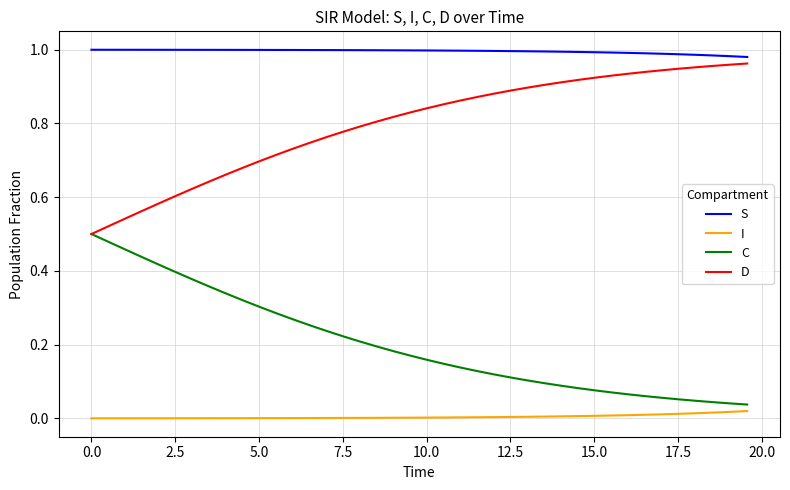

Which series has the largest total across all categories?

S